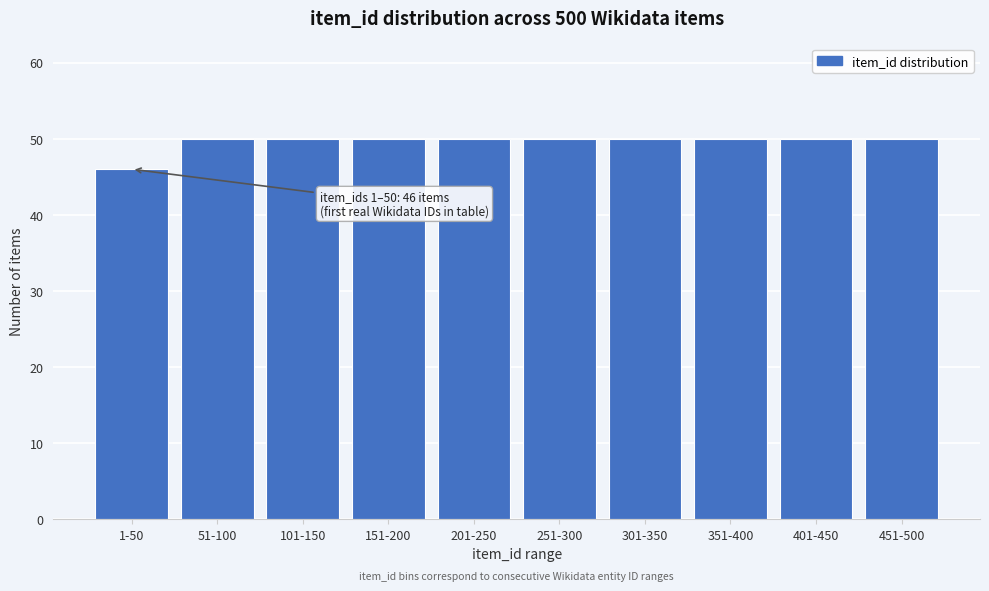

Reading left to right, transcribe all the data shown in this chart.

46	50	50	50	50	50	50	50	50	50